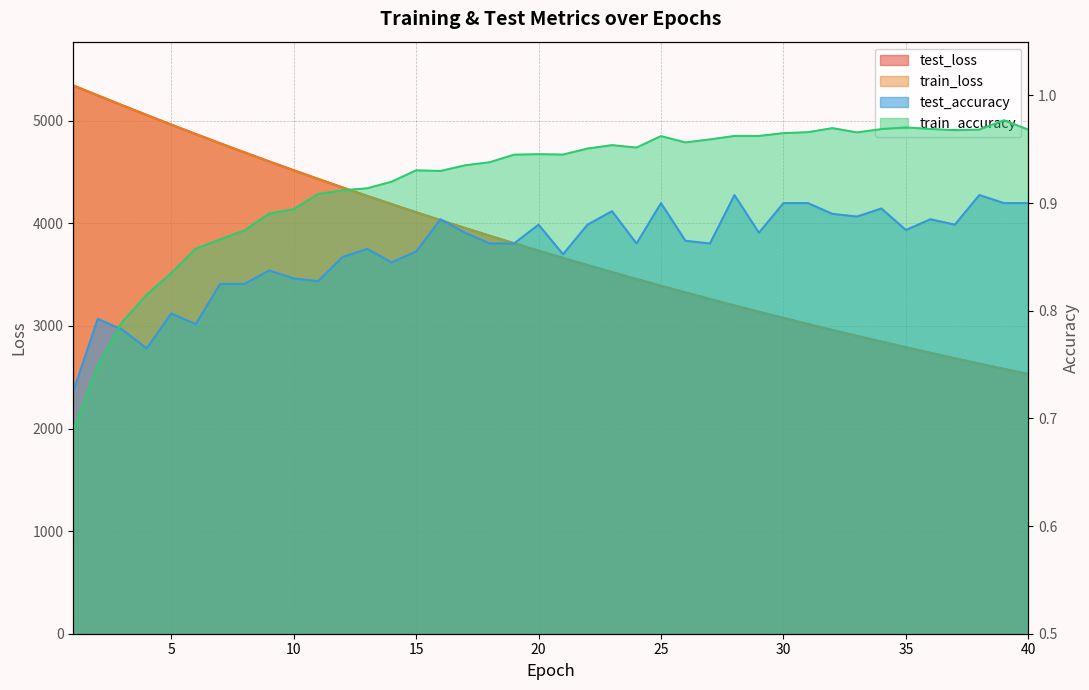

At which label does test_accuracy reach its minimum?

1